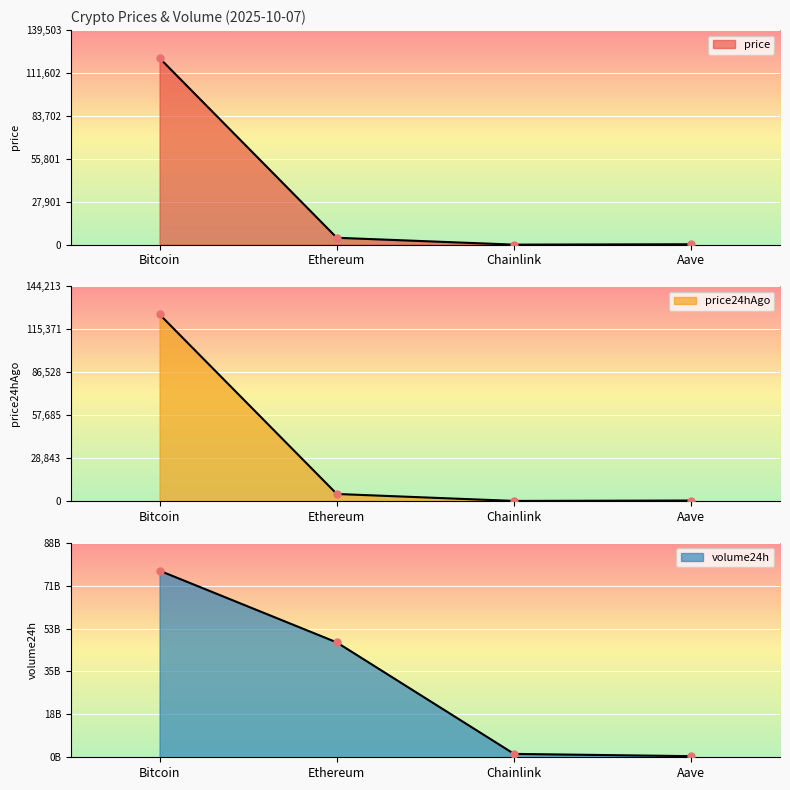

What is the average value of the price series?

31522.8